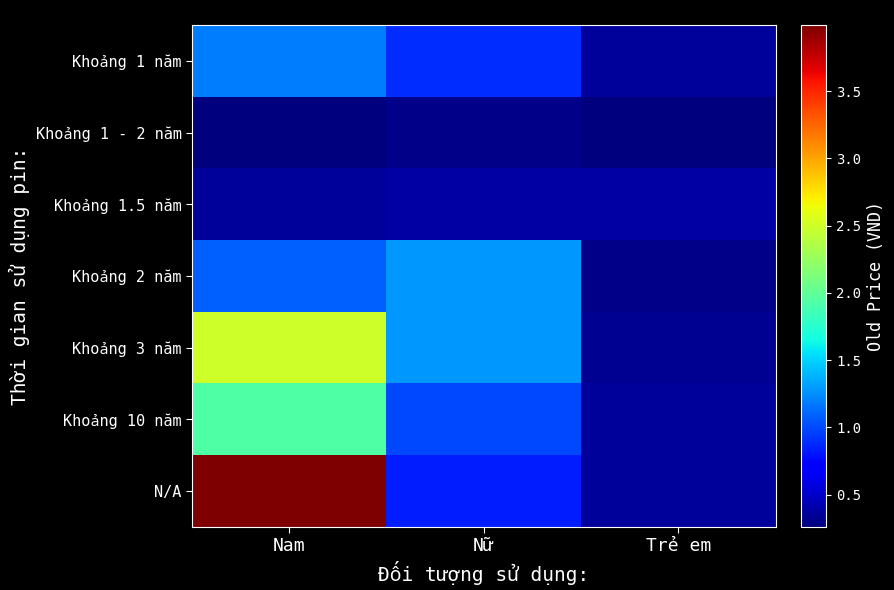

At which category is the sum across all series the highest?

Nam